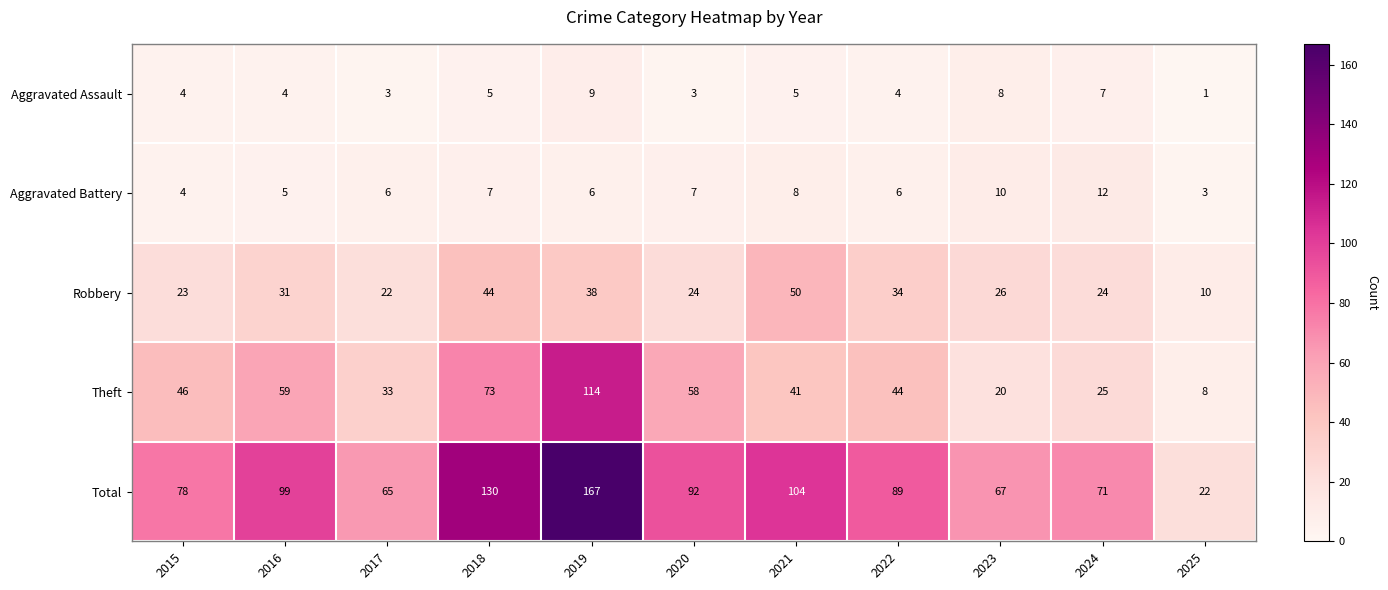

Which label corresponds to the smallest value in the chart?

2025